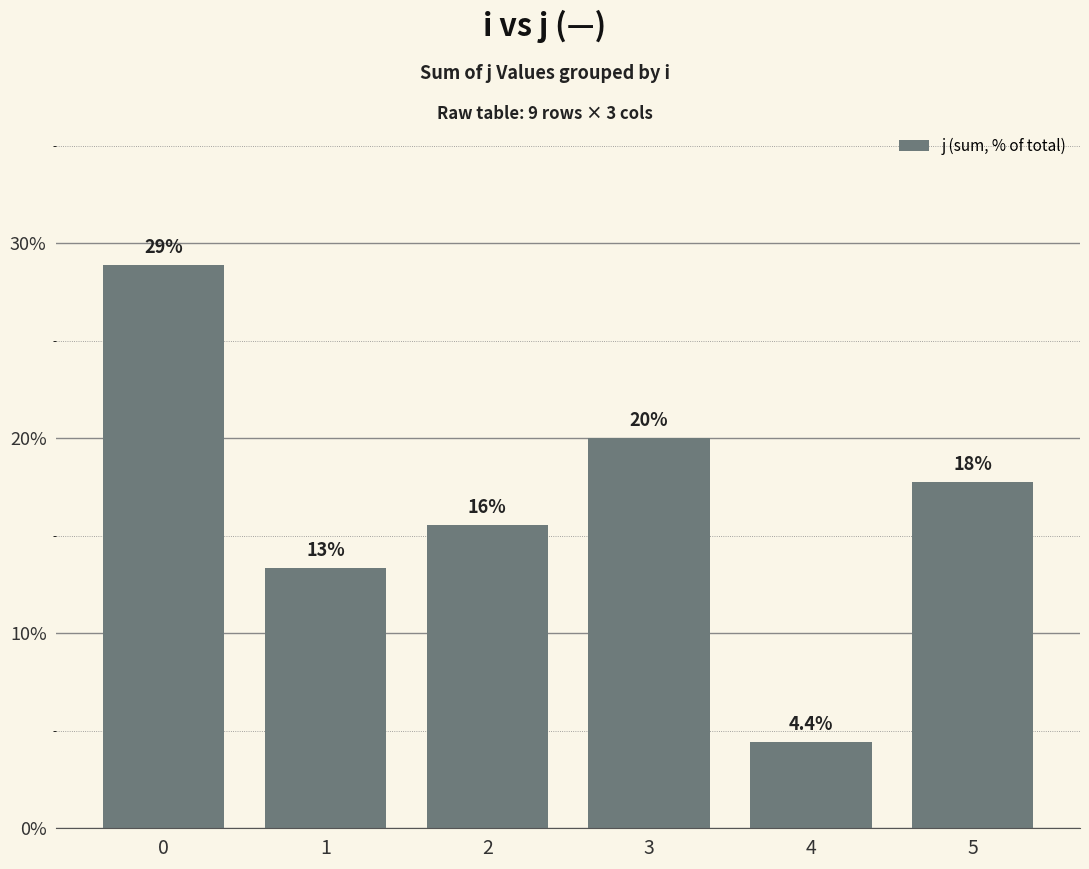

How many distinct data groups are displayed?

1